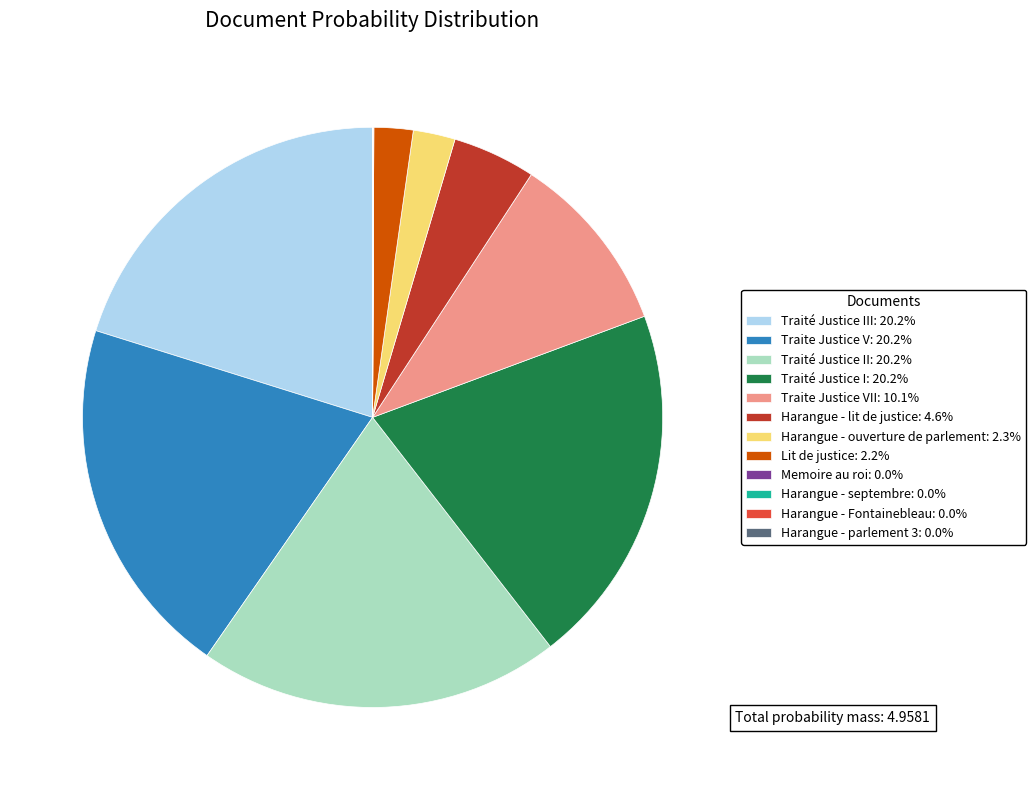

Is the sum of Lit de justice: 2.2% and Traité Justice III: 20.2% greater than half?

No